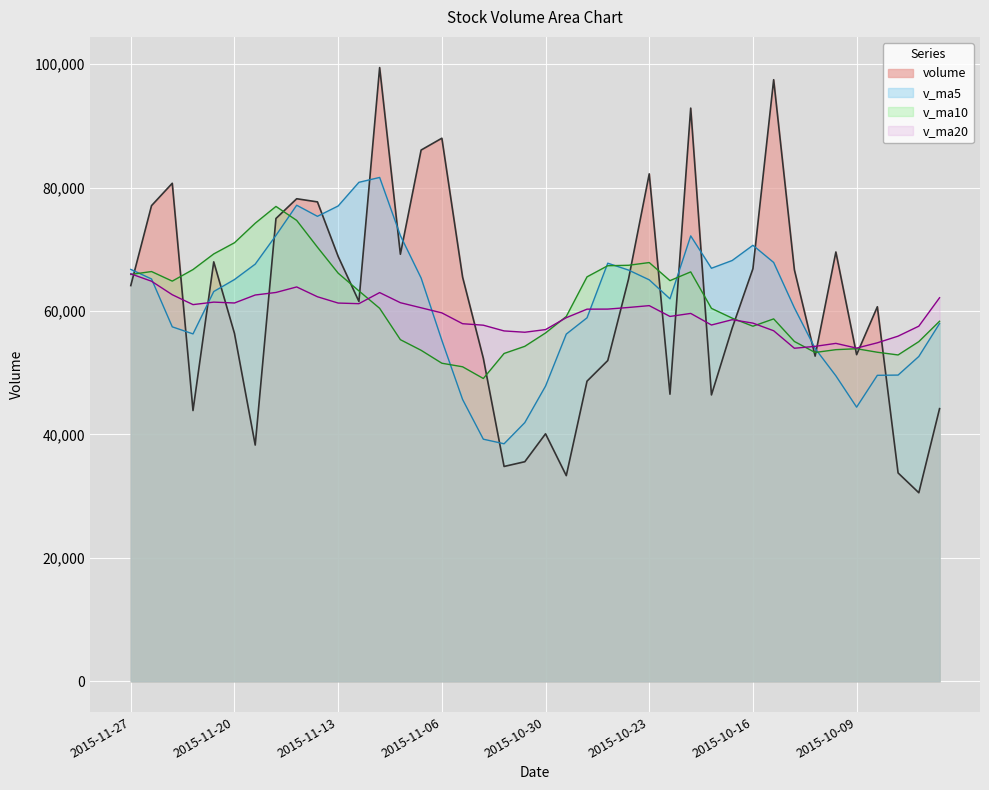

What position from the right is 2015-10-28?

18